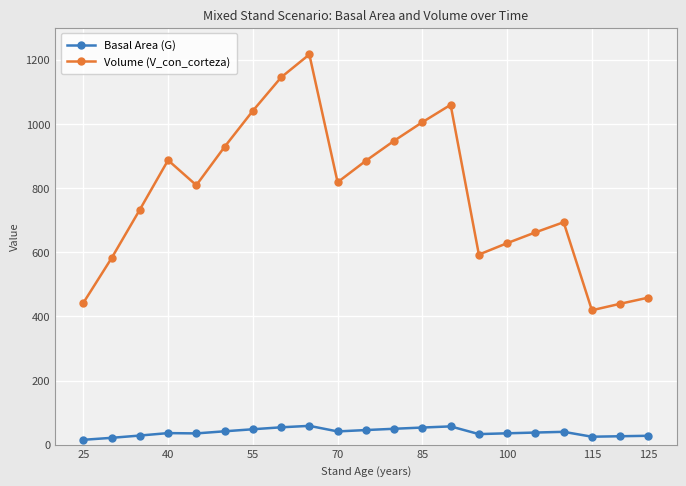

What is the maximum value for Basal Area (G)?

58.6